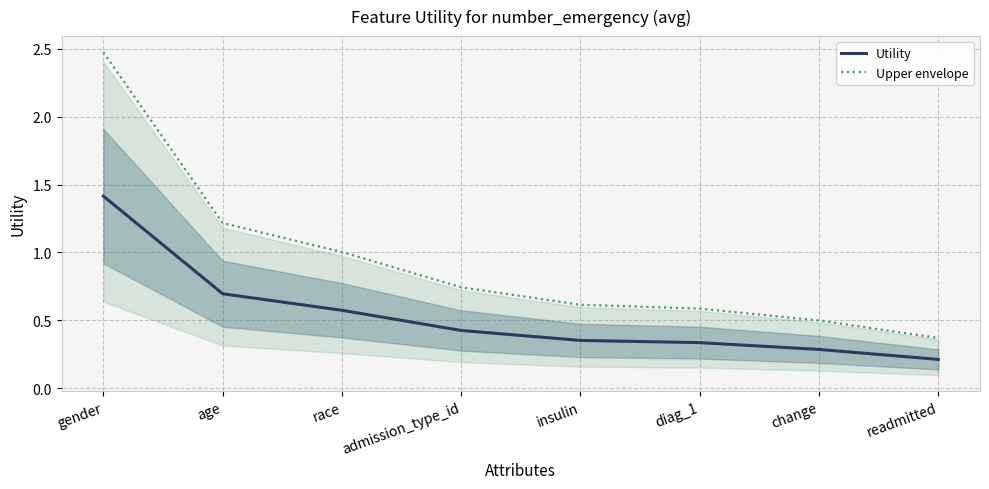

What is the average value of the Utility series?

0.5